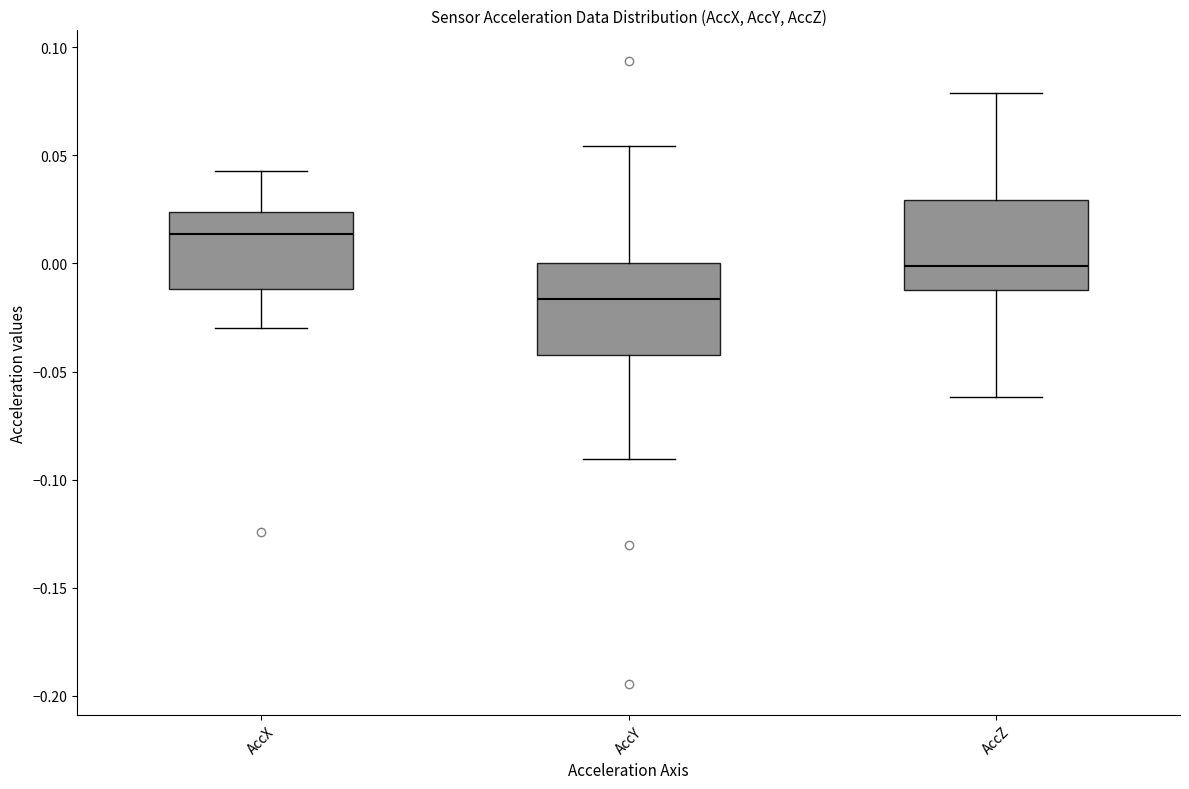

Reading left to right, read every box against the y-axis: the position of its median line, the range the box covers, and the ends of its whiskers. The values are not printed on the chart, so give them approximately, as read against the axis.

AccX: median 0.015, box -0.010 to 0.025, whiskers -0.030 to 0.045
AccY: median -0.015, box -0.045 to 0.000, whiskers -0.090 to 0.055
AccZ: median 0.000, box -0.010 to 0.030, whiskers -0.060 to 0.080